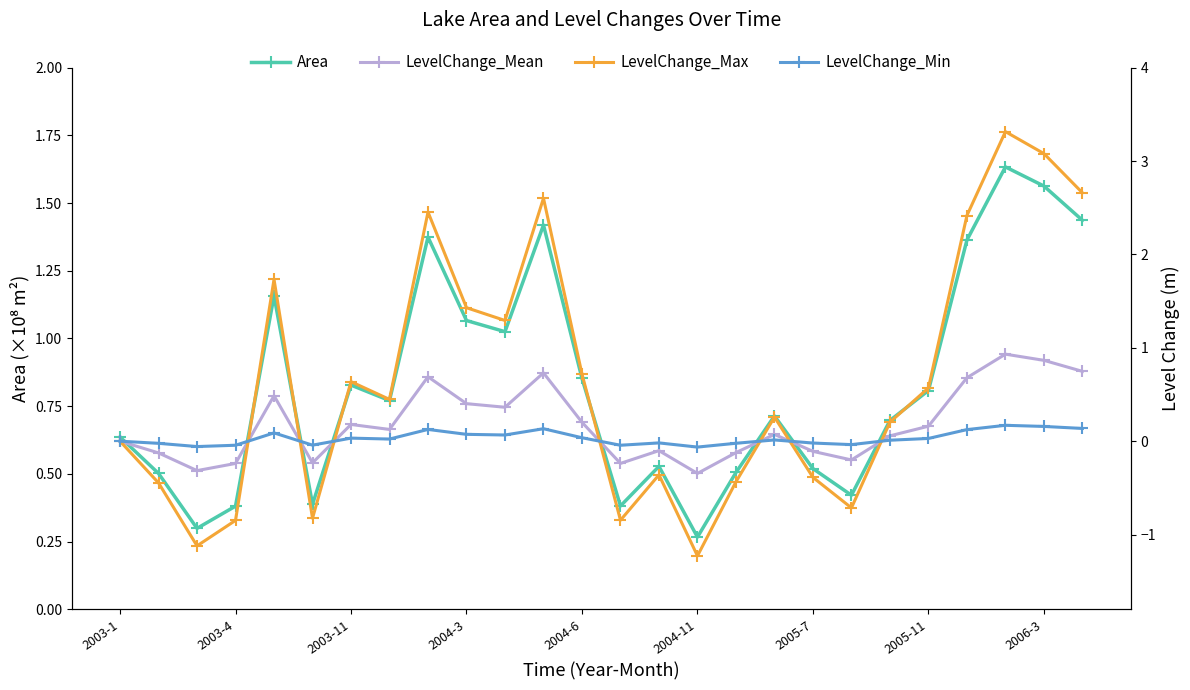

The value of Area at 2004-6 is 0.2. True or false?

False